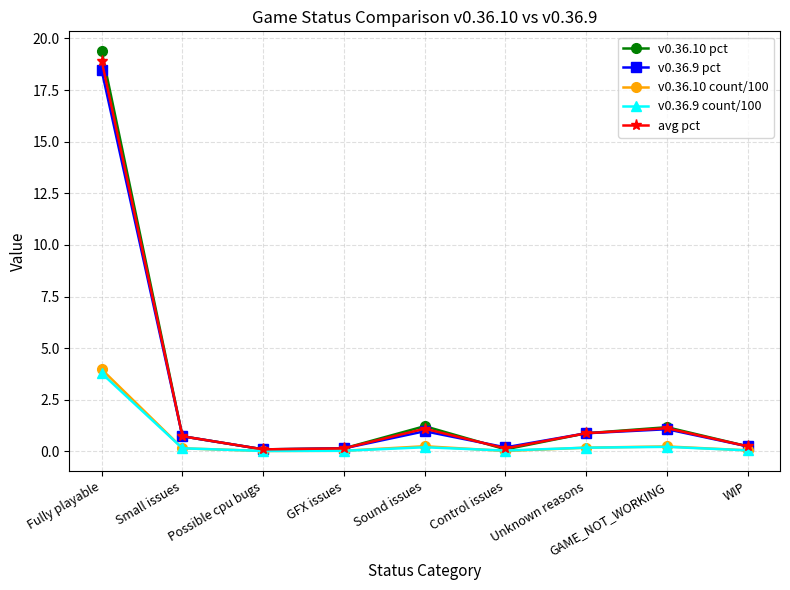

What is the minimum value for v0.36.10 pct?

0.1